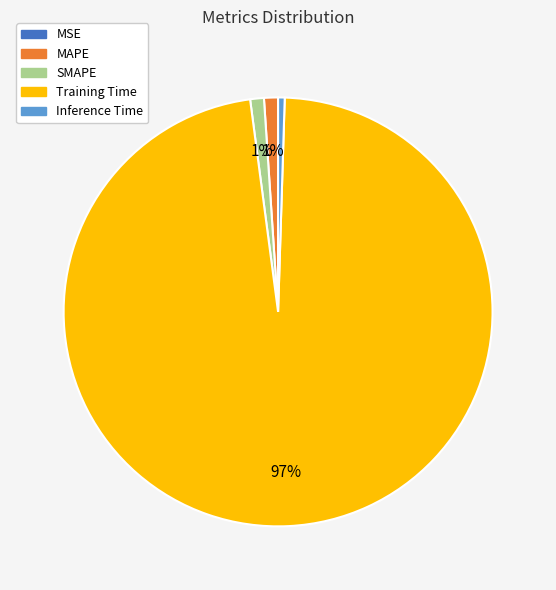

What percentage is the MAPE slice, to the nearest percent?

1%